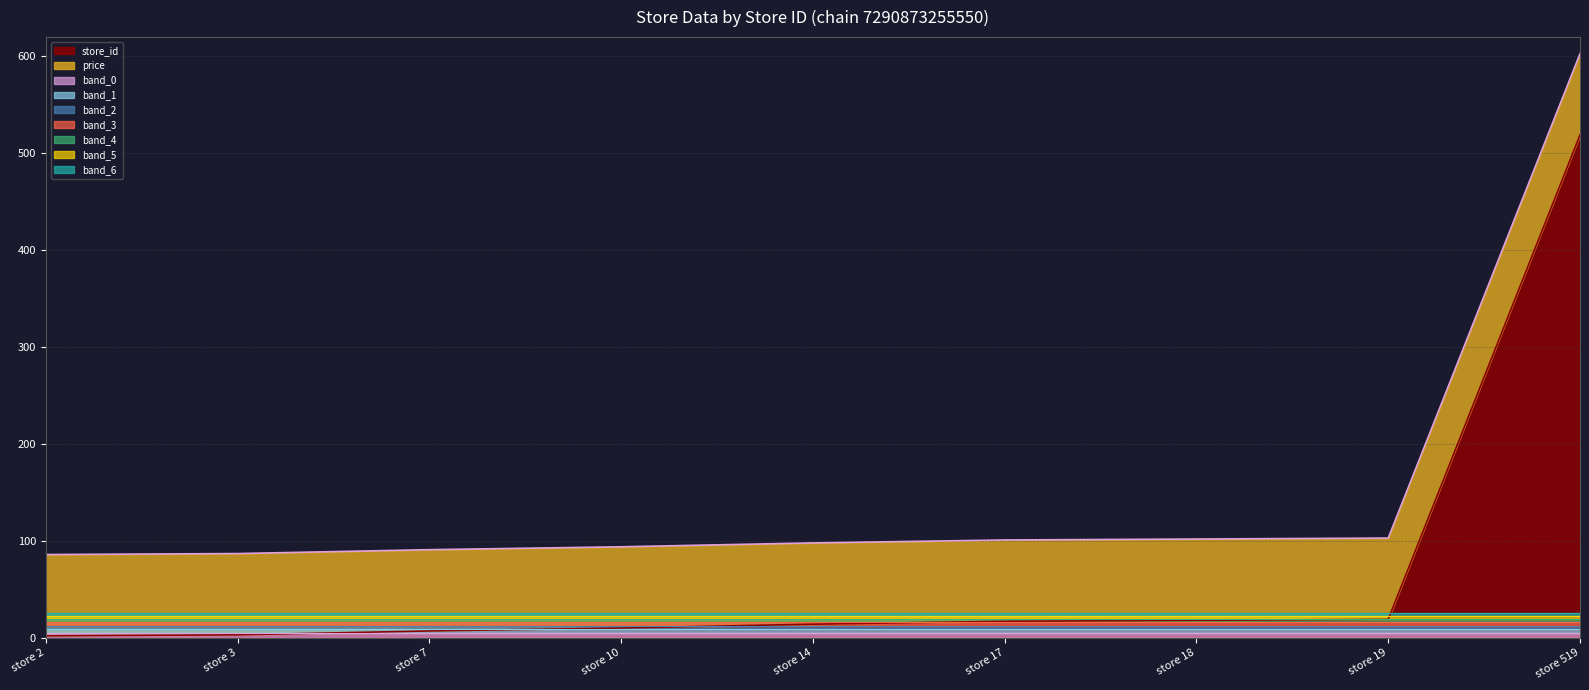

Reading right to left, extract all data points from this chart.

store 519=519	store 19=19	store 18=18	store 17=17	store 14=14	store 10=10	store 7=7	store 3=3	store 2=2